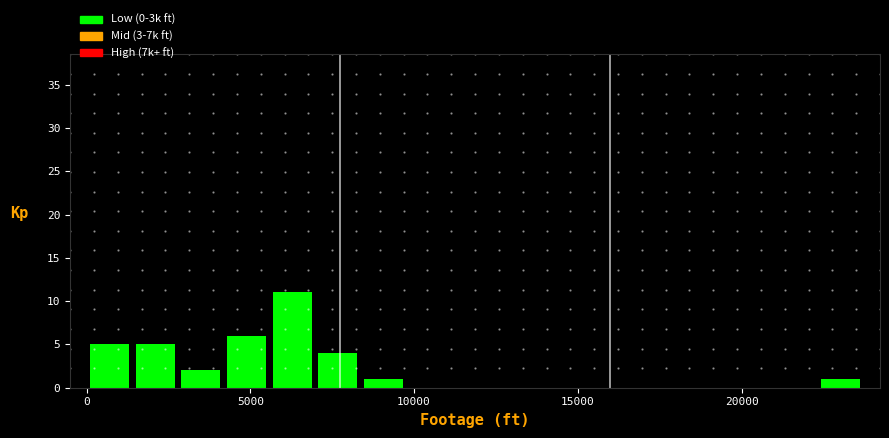

Read against the x-axis, roughly where is the centre of the tallest bar?

6500